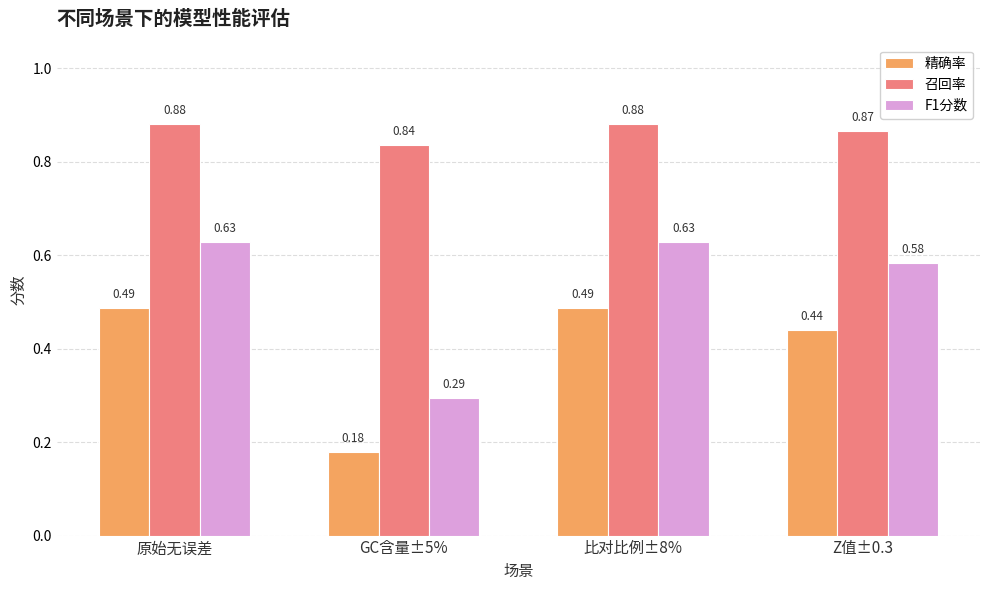

Which series has the largest total across all categories?

召回率